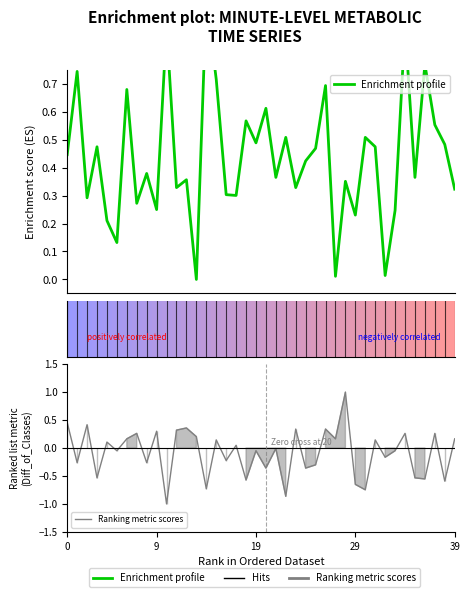

The value of Ranking metric scores at 20 is -0.4. True or false?

True